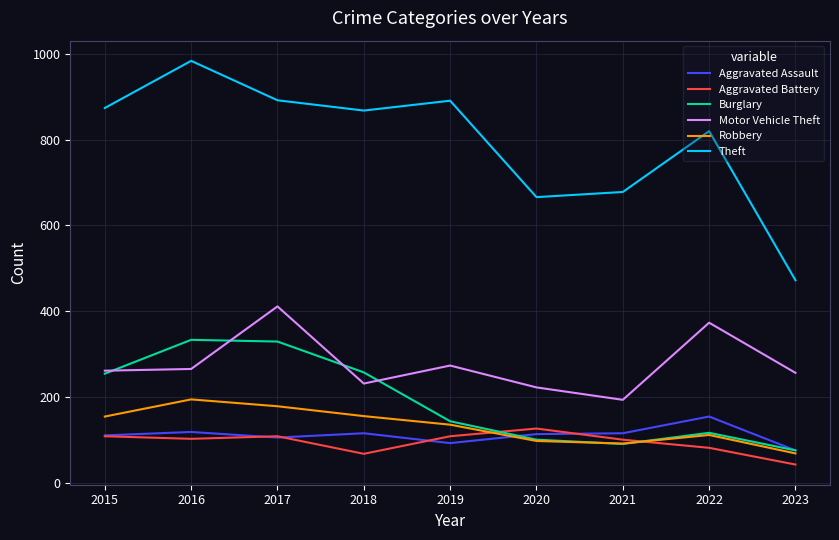

Read the Burglary value at 2018.

257